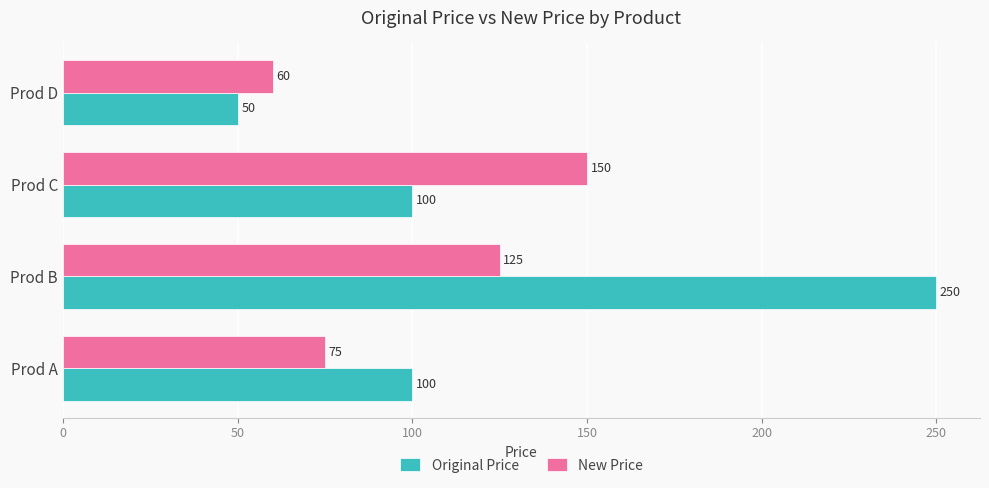

How many data points does each series have?

4